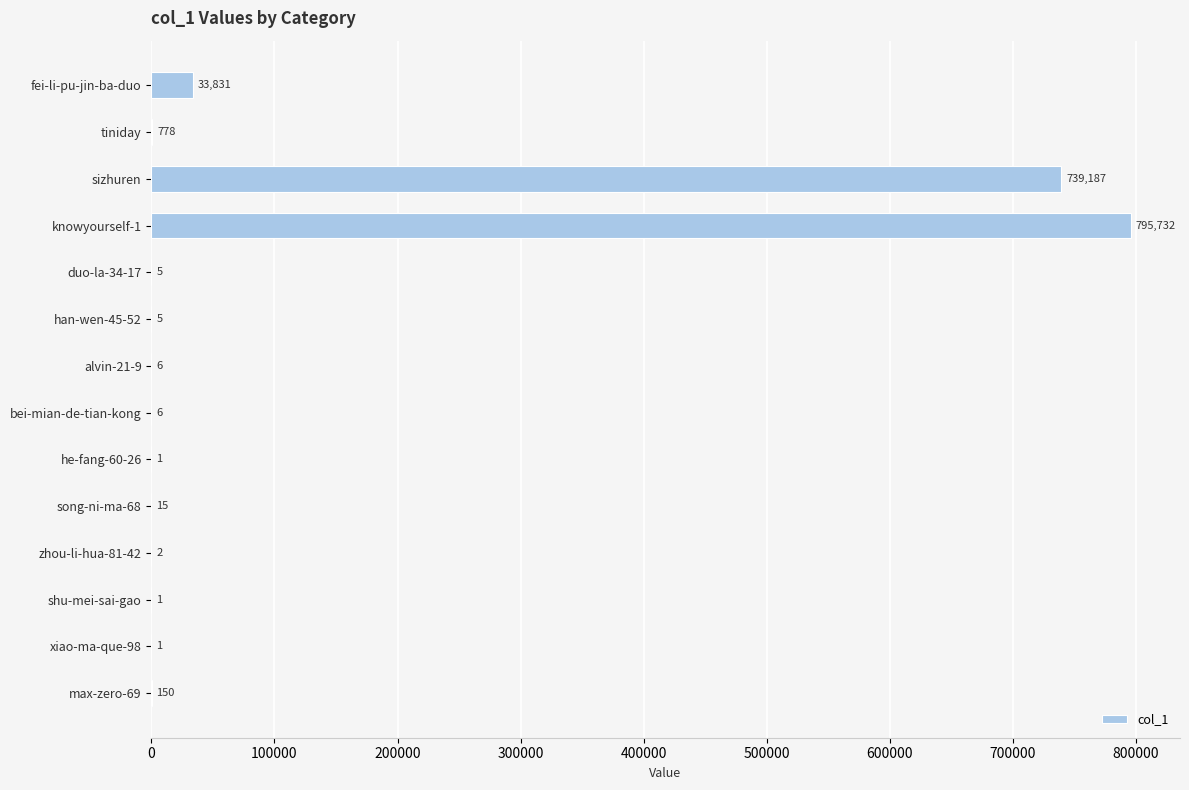

What is the maximum value shown in the chart?

795732